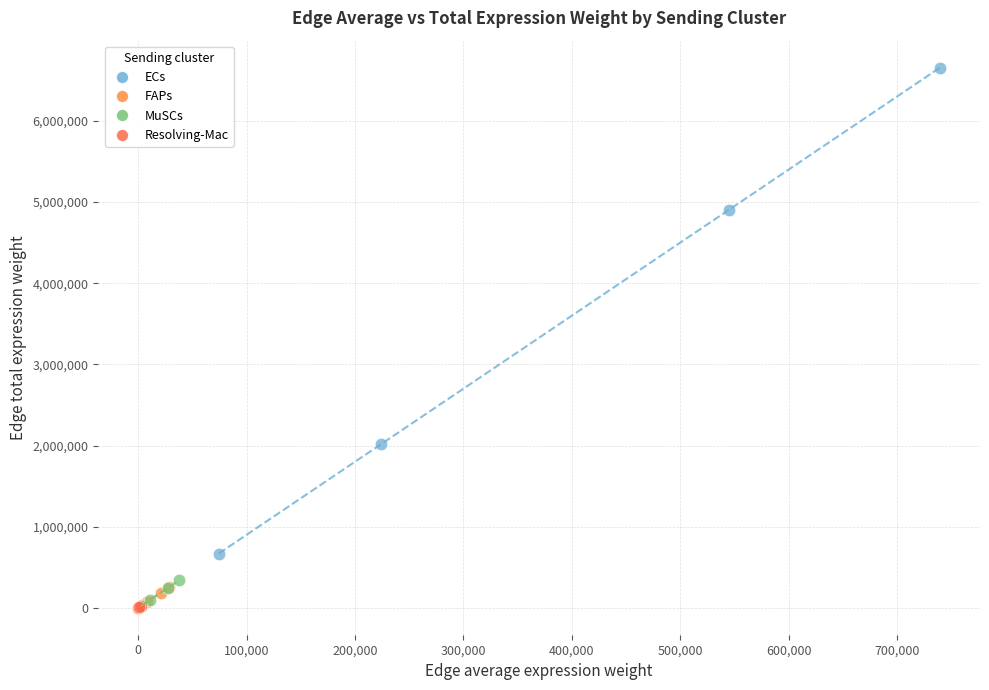

Which series has the widest spread of Y values?

ECs